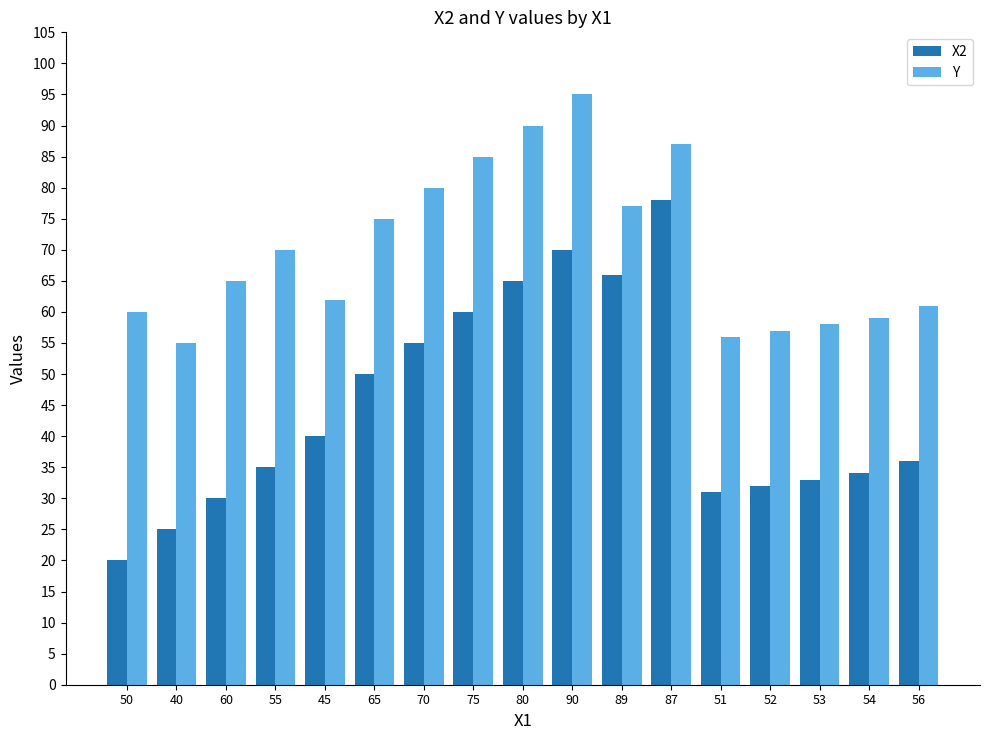

Which category has the highest value in the X2 series?

87